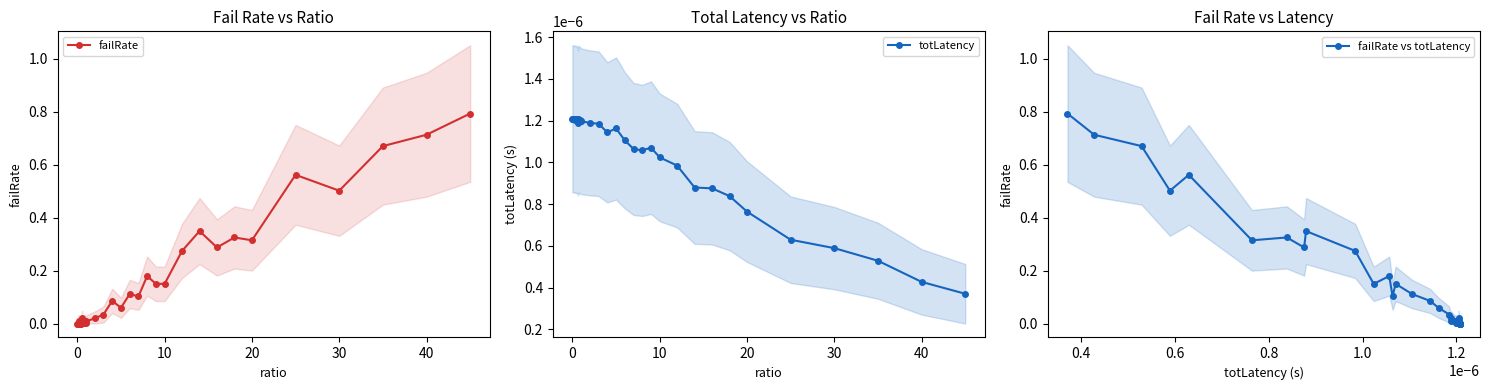

Is it true that failRate equals 0.1 at 10?

False